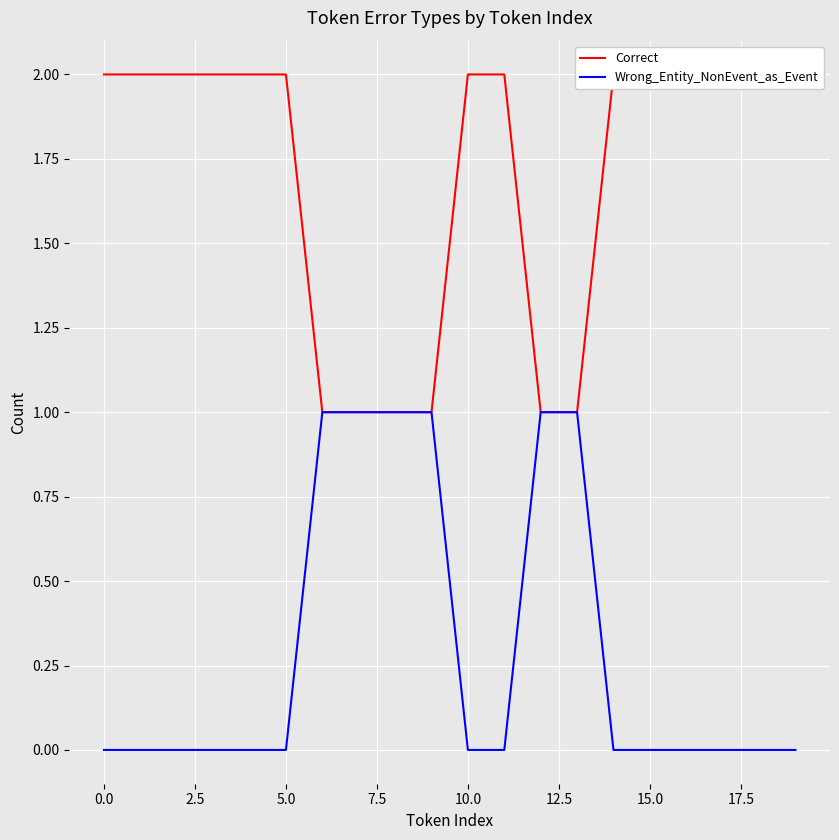

Reading right to left, transcribe all the data shown in this chart.

Correct: 2	2	2	2	2	2	1	1	2	2	1	1	1	1	2	2	2	2	2	2
Wrong_Entity_NonEvent_as_Event: 0	0	0	0	0	0	1	1	0	0	1	1	1	1	0	0	0	0	0	0